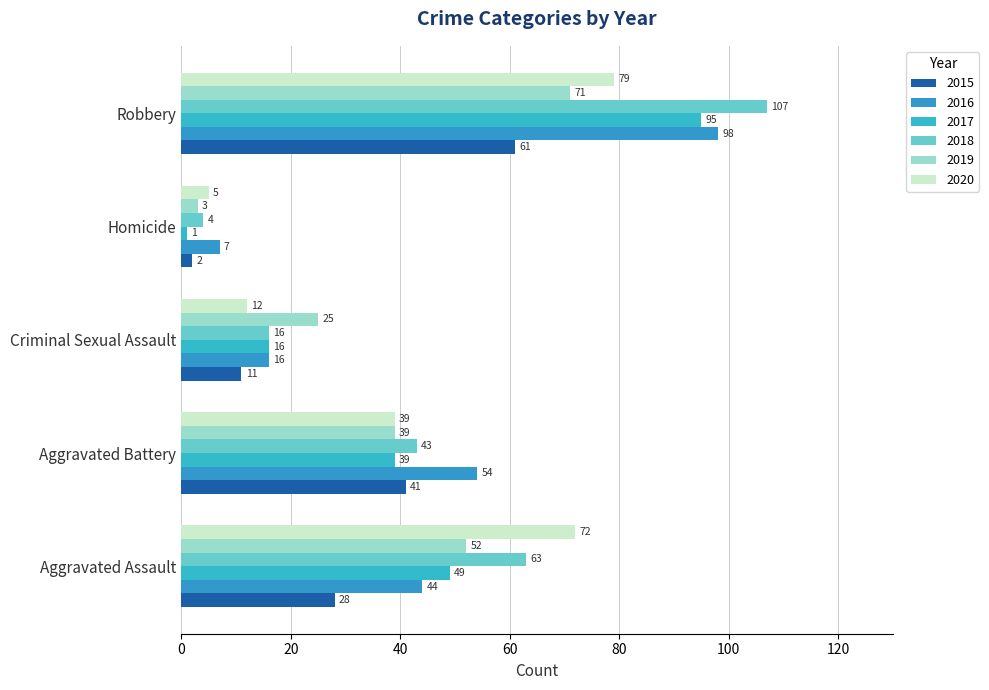

What are all the series names shown in the legend?

2015, 2016, 2017, 2018, 2019, 2020